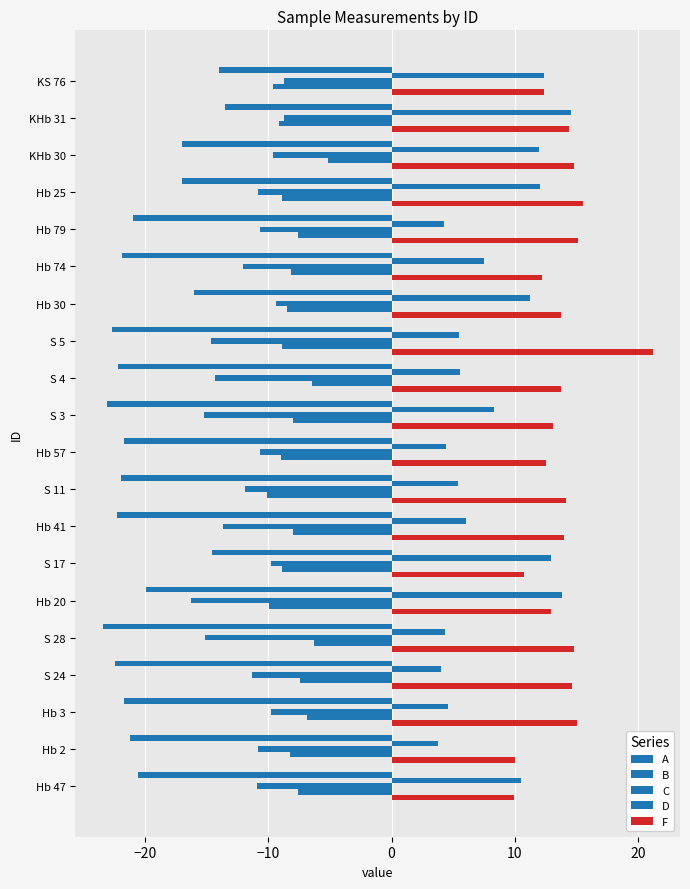

How many distinct data groups are displayed?

5